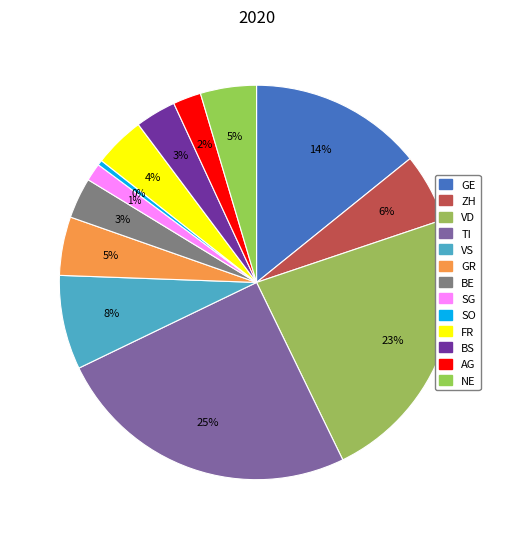

What portion of the pie excludes VS?

92.3%